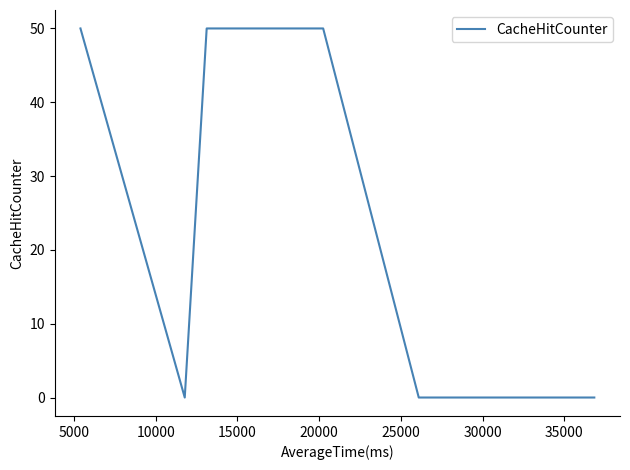

How many series are shown in this chart?

1